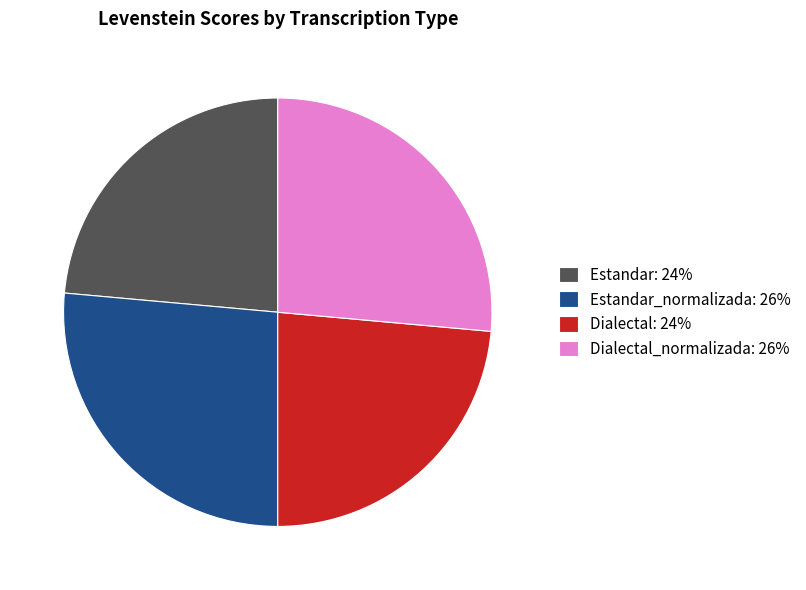

Does Dialectal: 24% account for over 50% of the chart?

No